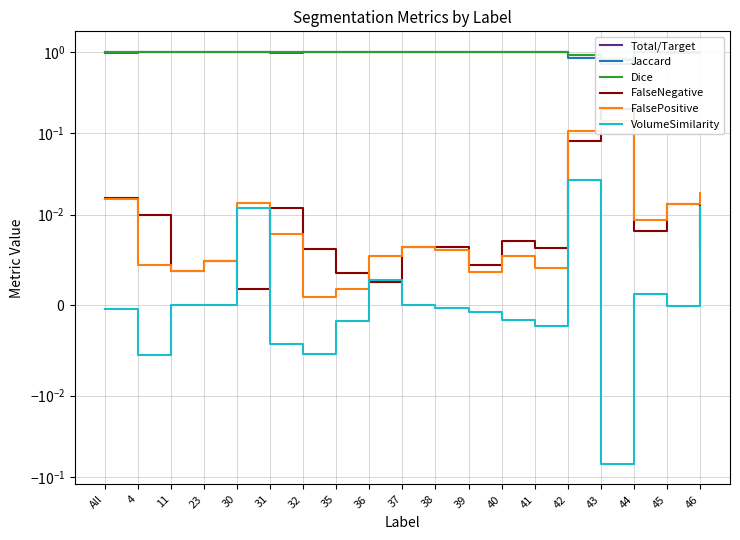

Which label corresponds to the largest value in the chart?

30